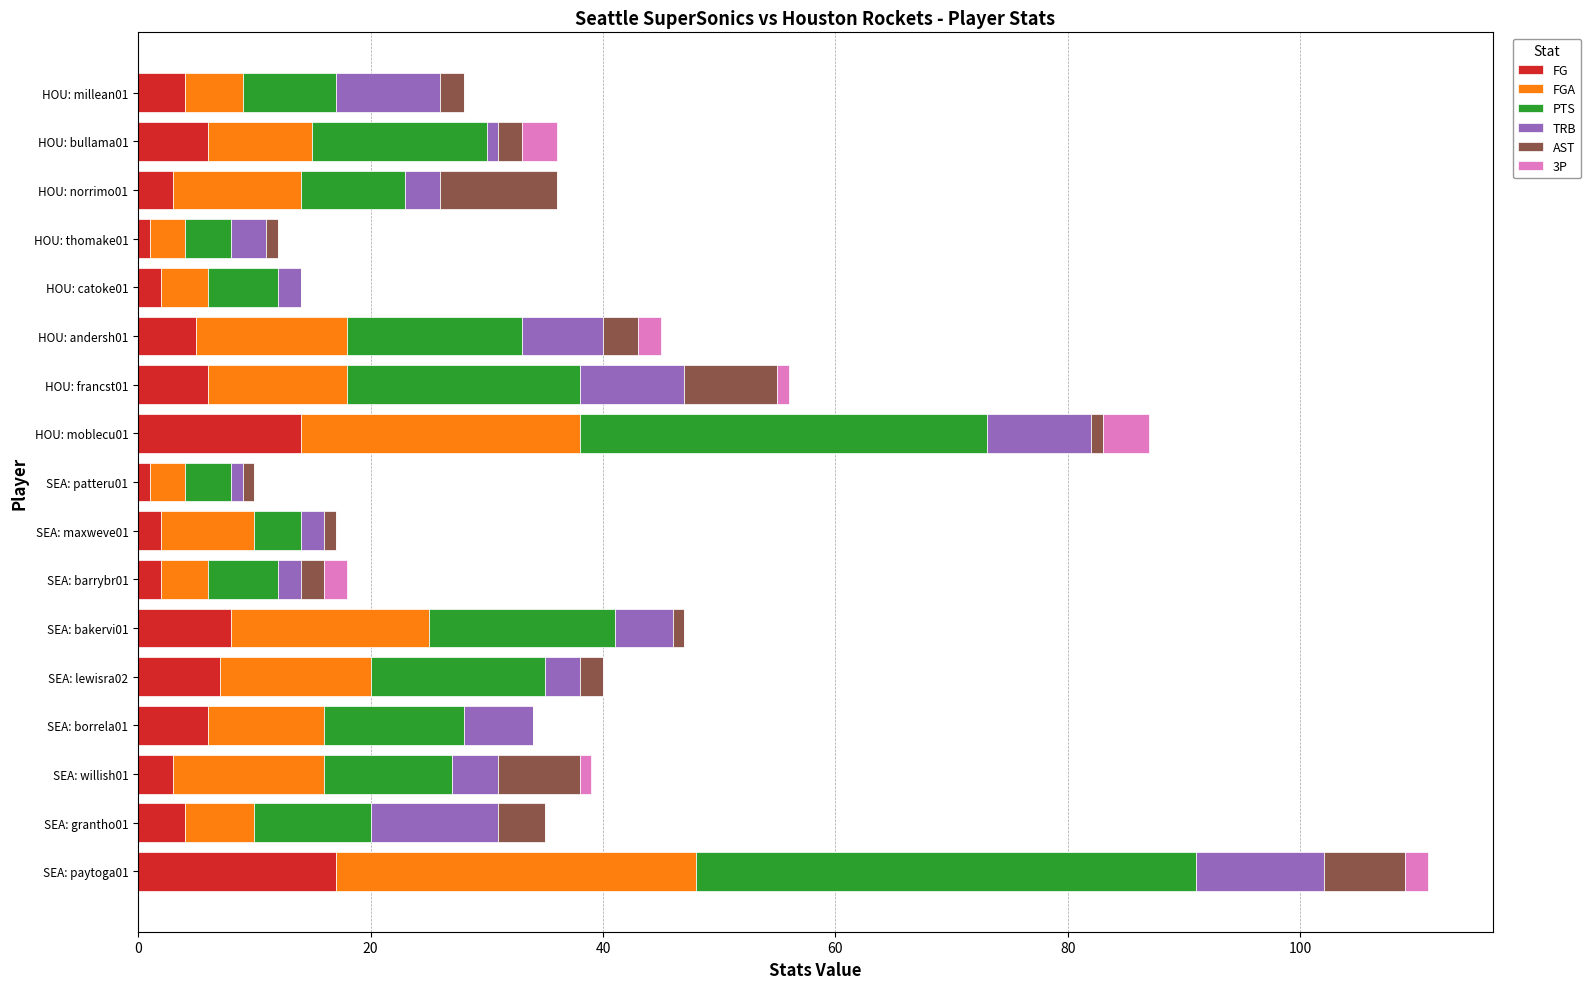

What is the highest value of the FG series?

17